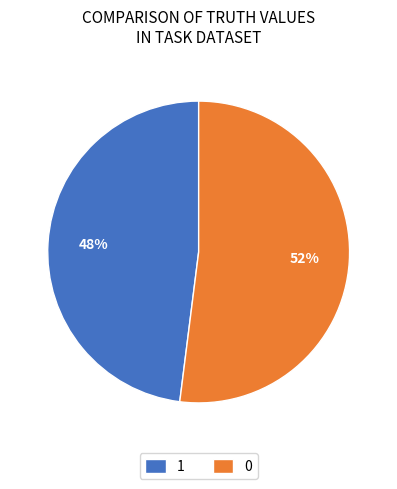

To the nearest percent, what is the combined percentage of 0 and 1?

100%